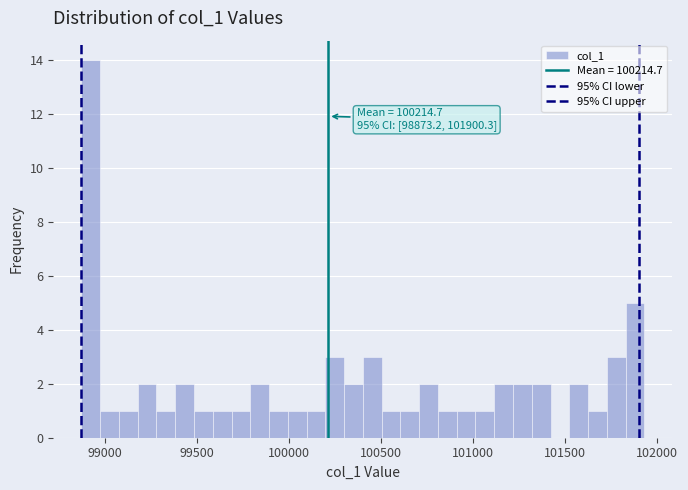

Around what value on the x-axis is the tallest bar? Give the approximate position of its centre, as read against the axis.

98900